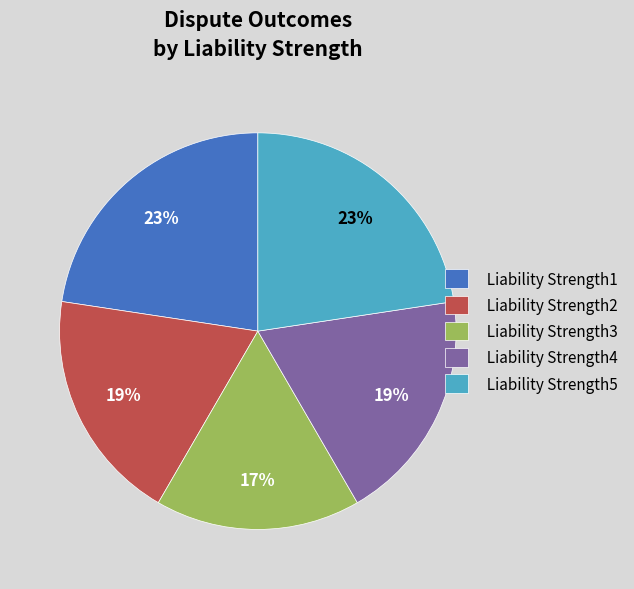

Is Liability Strength4 the majority of the pie?

No